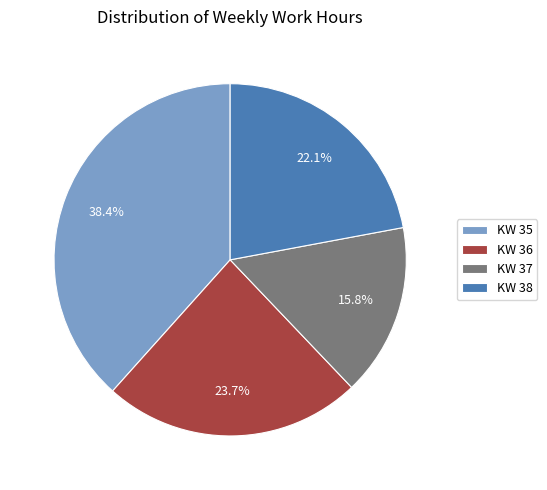

Which has a higher value, KW 38 or KW 35?

KW 35